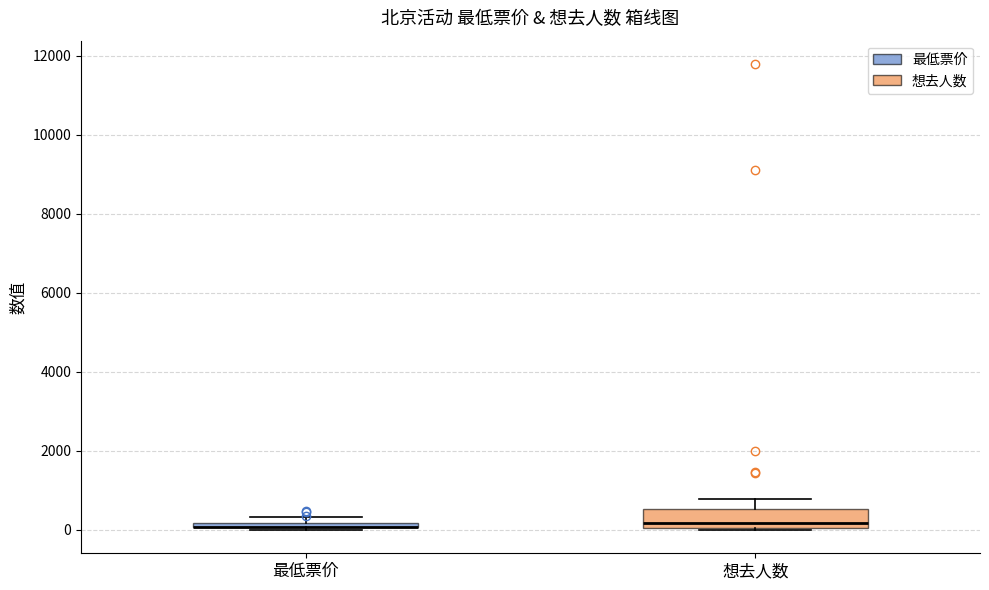

Where does the upper whisker of the box for 想去人数 end on the y-axis? The values are not printed on the chart, so give them approximately, as read against the axis.

800